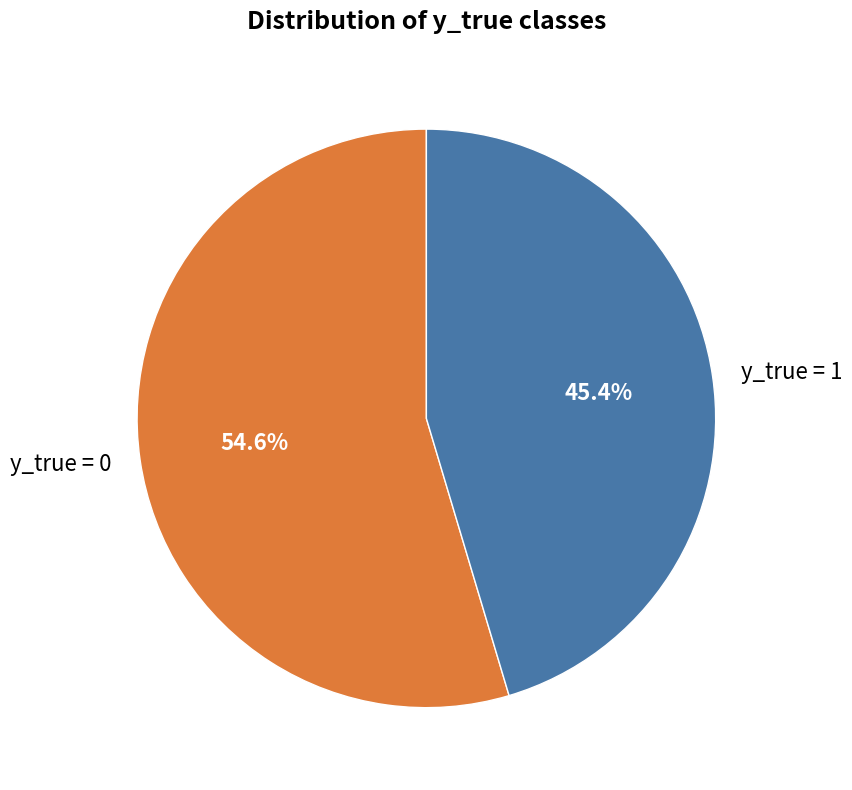

How much of the chart is everything except y_true = 1?

54.6%